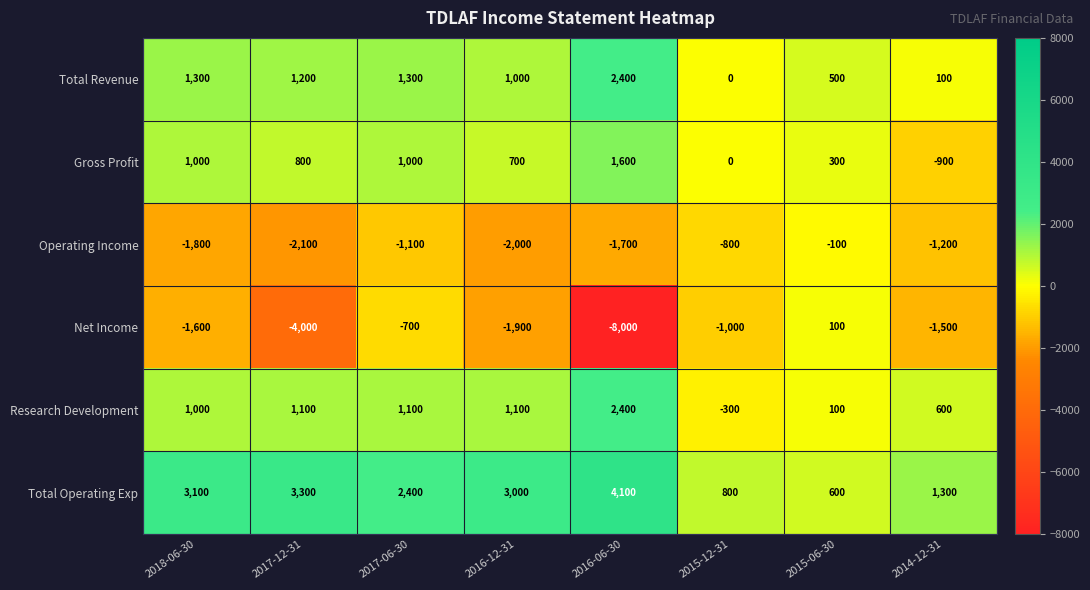

How many categories are shown in the chart?

8